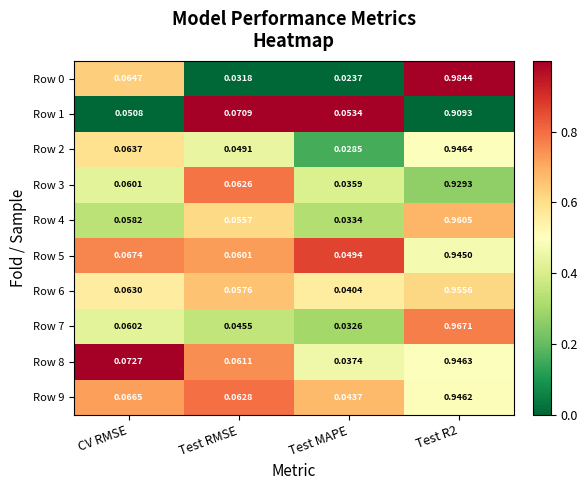

At which category is the sum across all series the highest?

Test R2